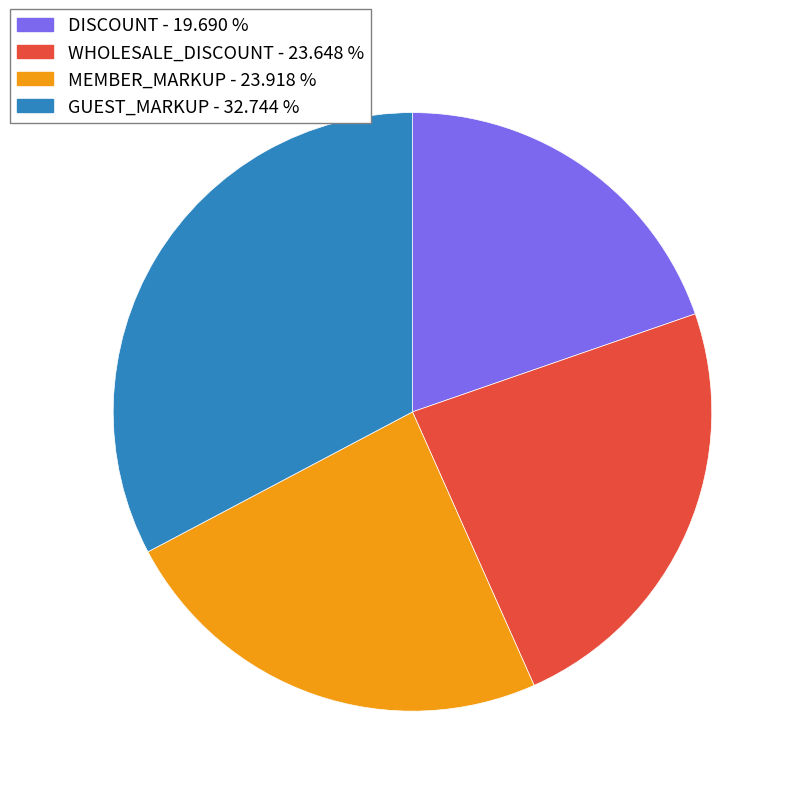

What is the largest slice in the pie chart?

GUEST_MARKUP